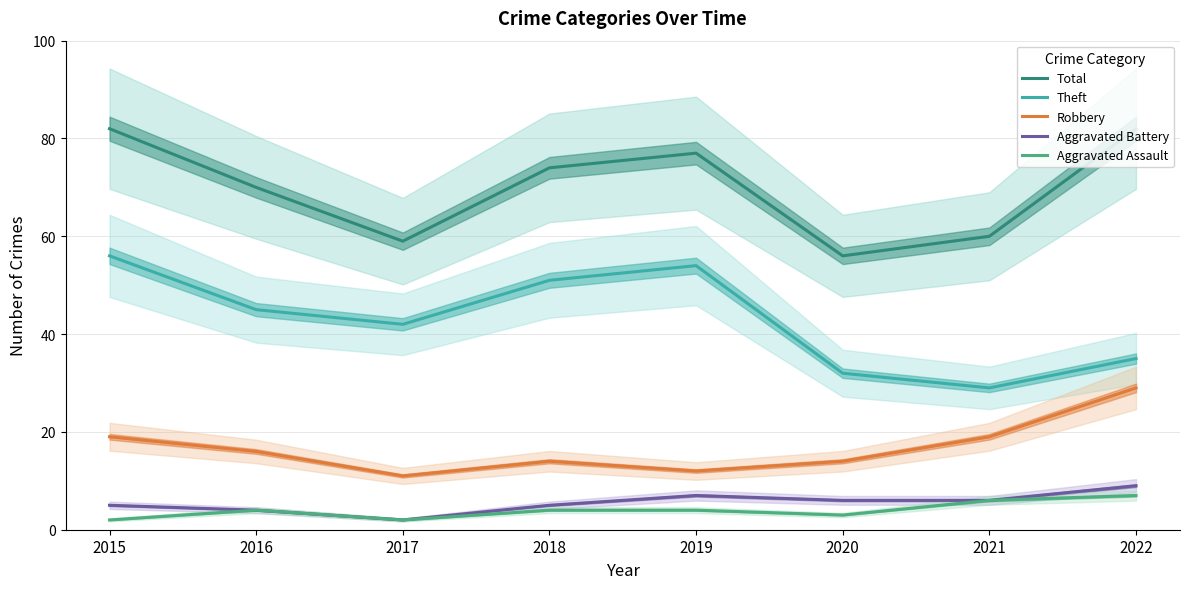

True or false: Theft has a value of 22 at 2015.

False